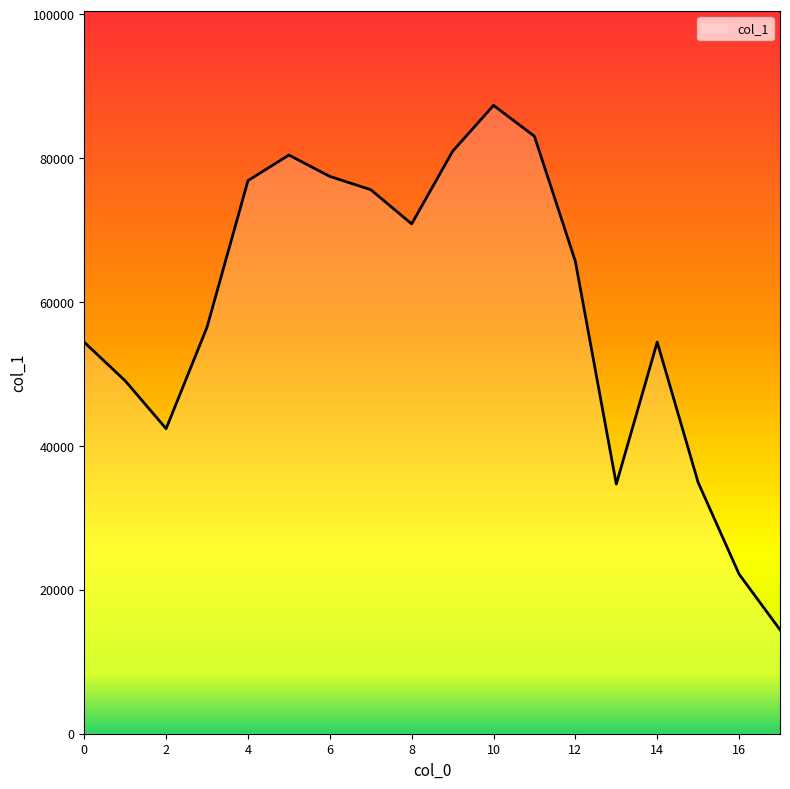

What is the difference between the maximum and minimum values?

72910